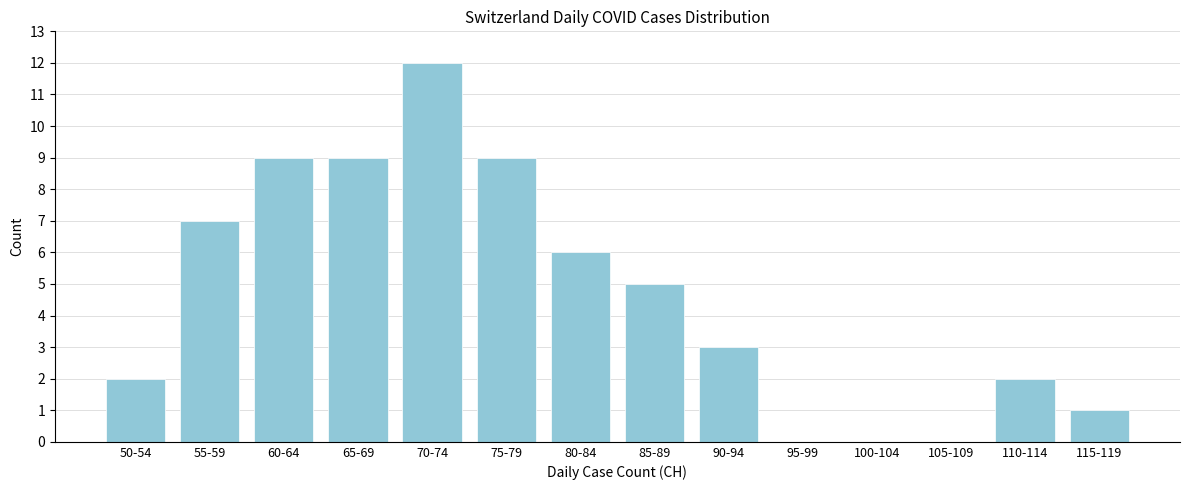

Reading right to left, transcribe all the data shown in this chart.

115-119=1	110-114=2	105-109=0	100-104=0	95-99=0	90-94=3	85-89=5	80-84=6	75-79=9	70-74=12	65-69=9	60-64=9	55-59=7	50-54=2